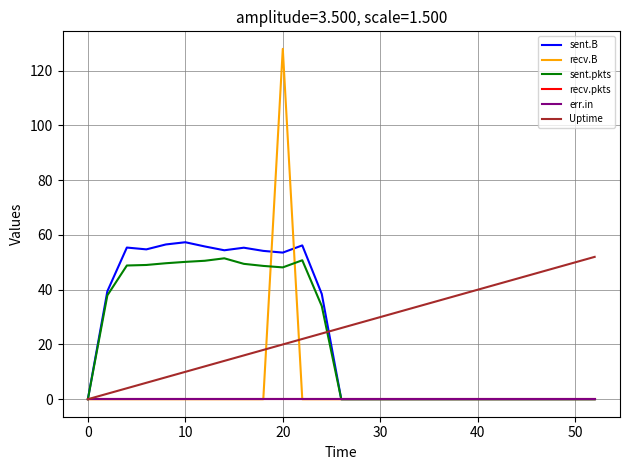

True or false: recv.pkts and Uptime cross at least once.

False